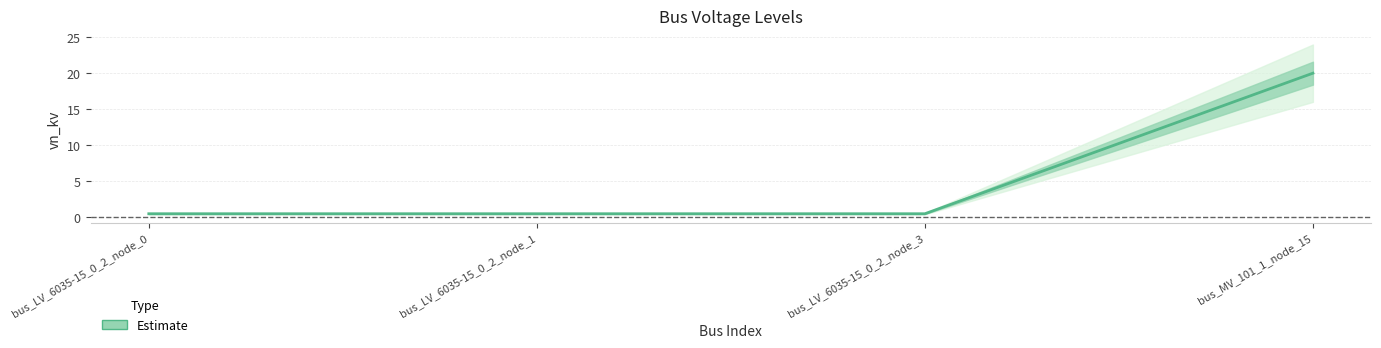

What is the average value?

5.3